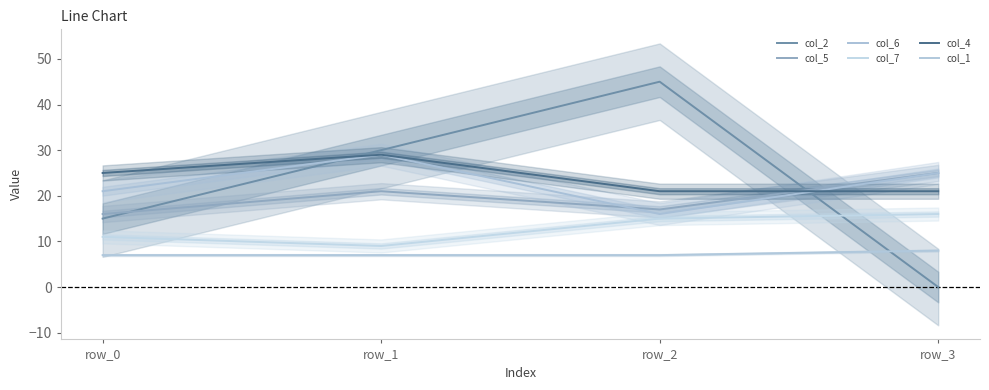

Which series has the largest total across all categories?

col_4